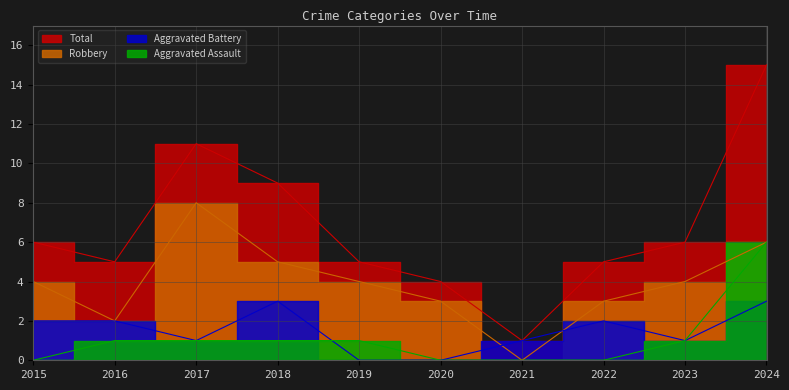

True or false: Aggravated Battery and Total intersect in this chart.

False